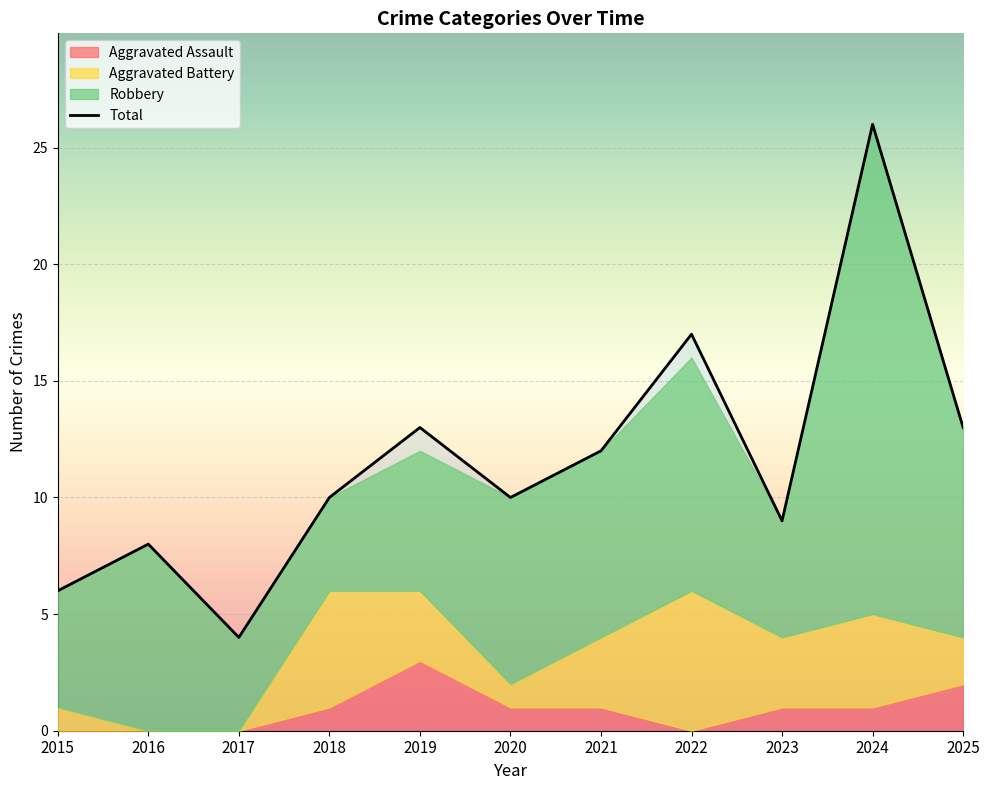

Rank the series by their average value, from lowest to highest.

Aggravated Assault, Aggravated Battery, Robbery, Total